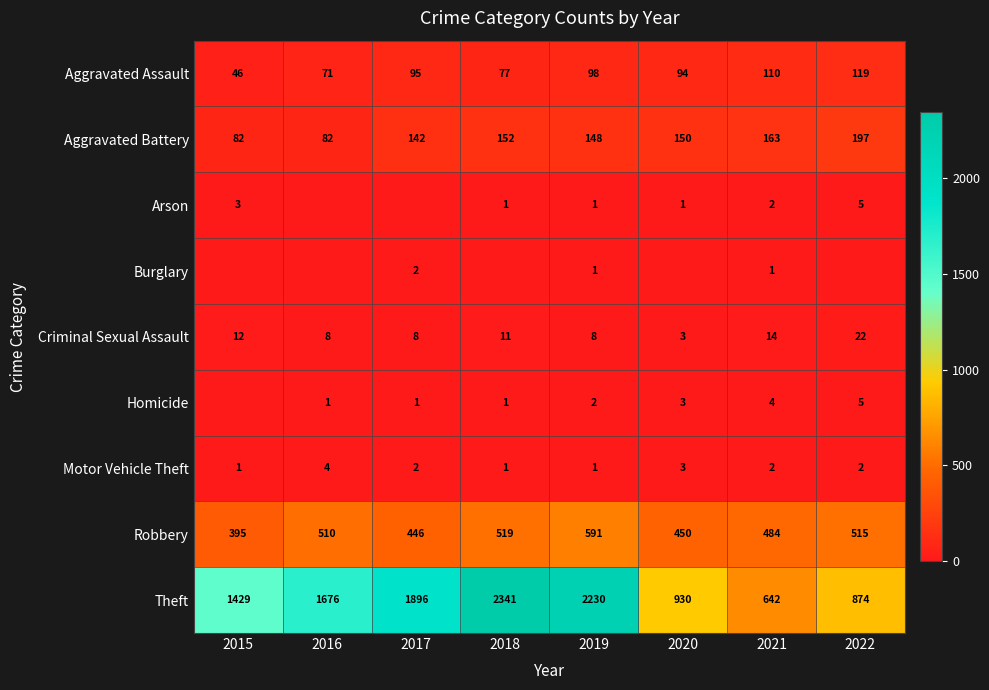

Count the number of categories in the chart.

8